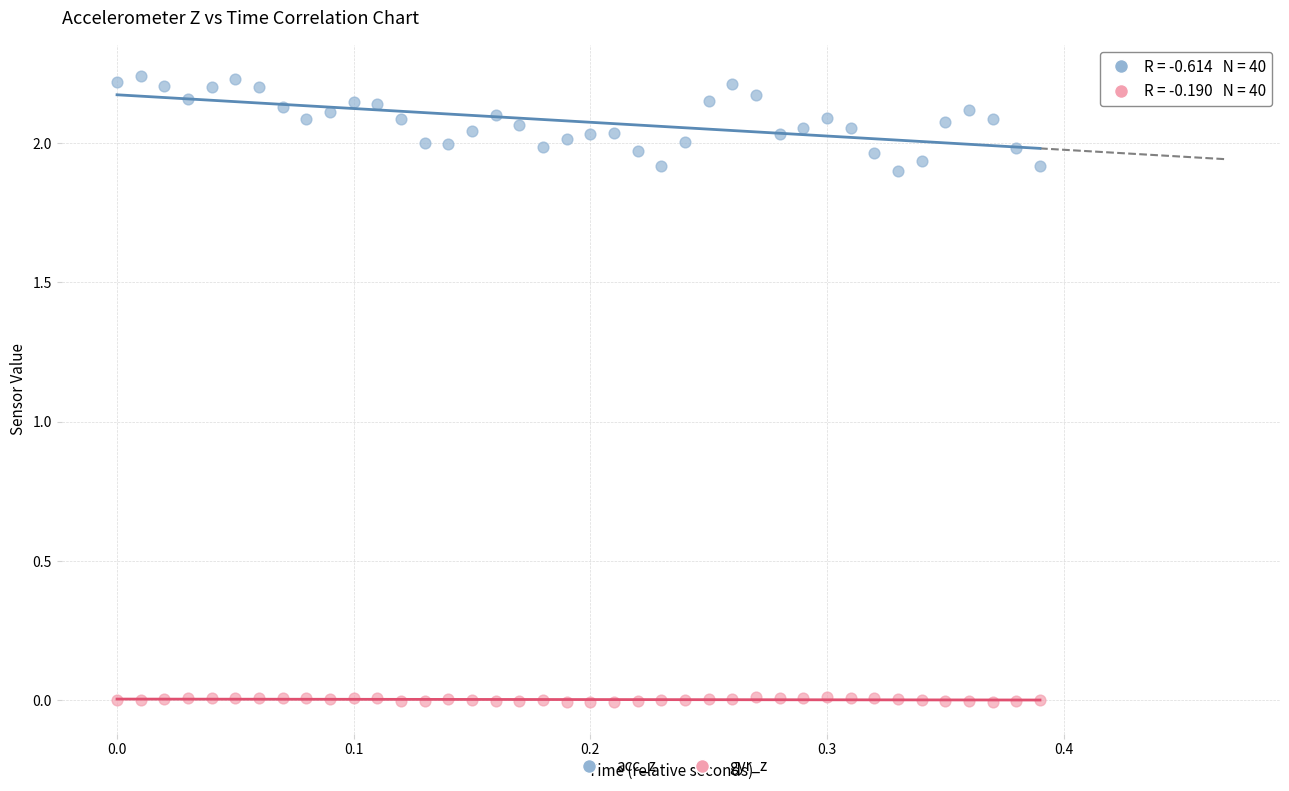

Which series reaches the minimum Y coordinate?

gyr_z